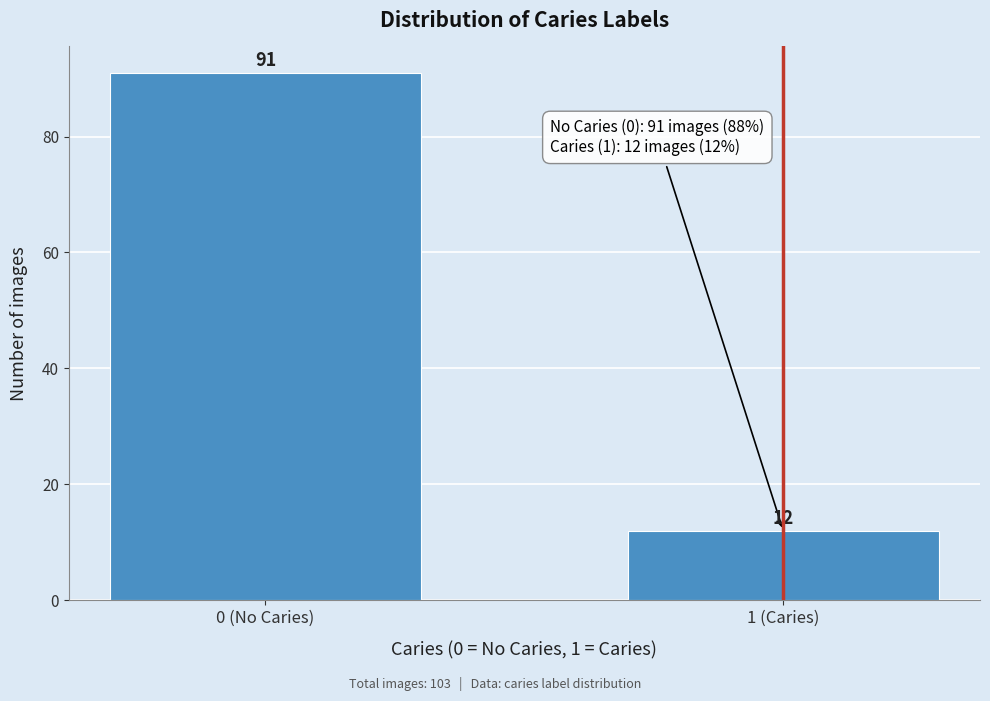

Reading left to right, list all the values displayed in this chart.

91	12